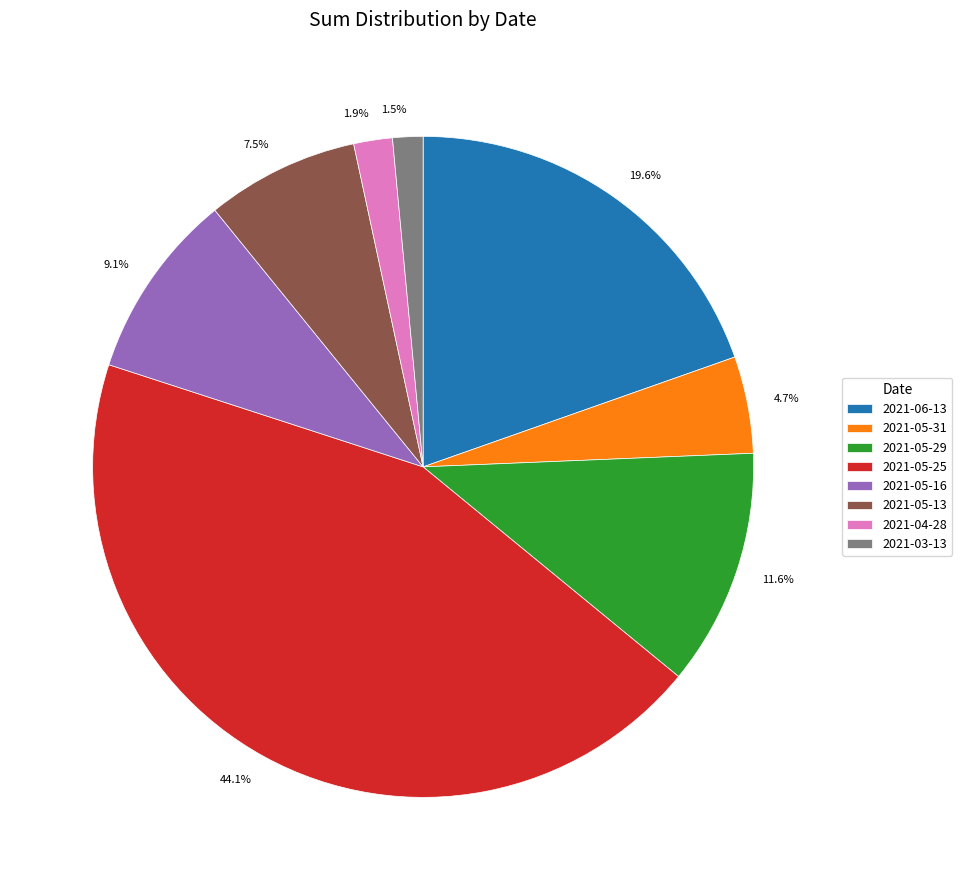

Does any single category account for the majority?

No